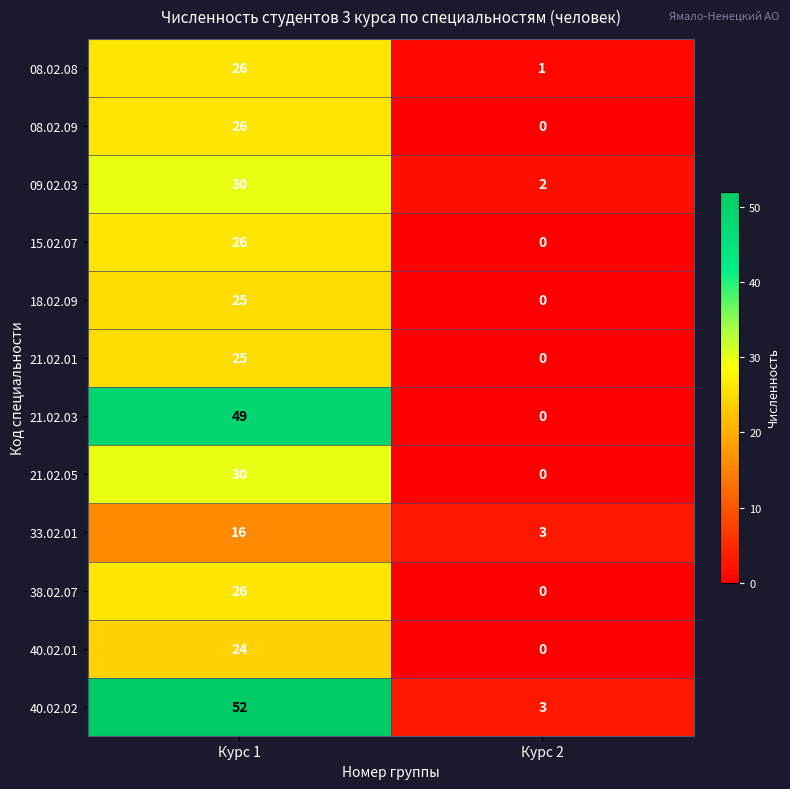

At which label is 08.02.08 closest to 13?

Курс 2